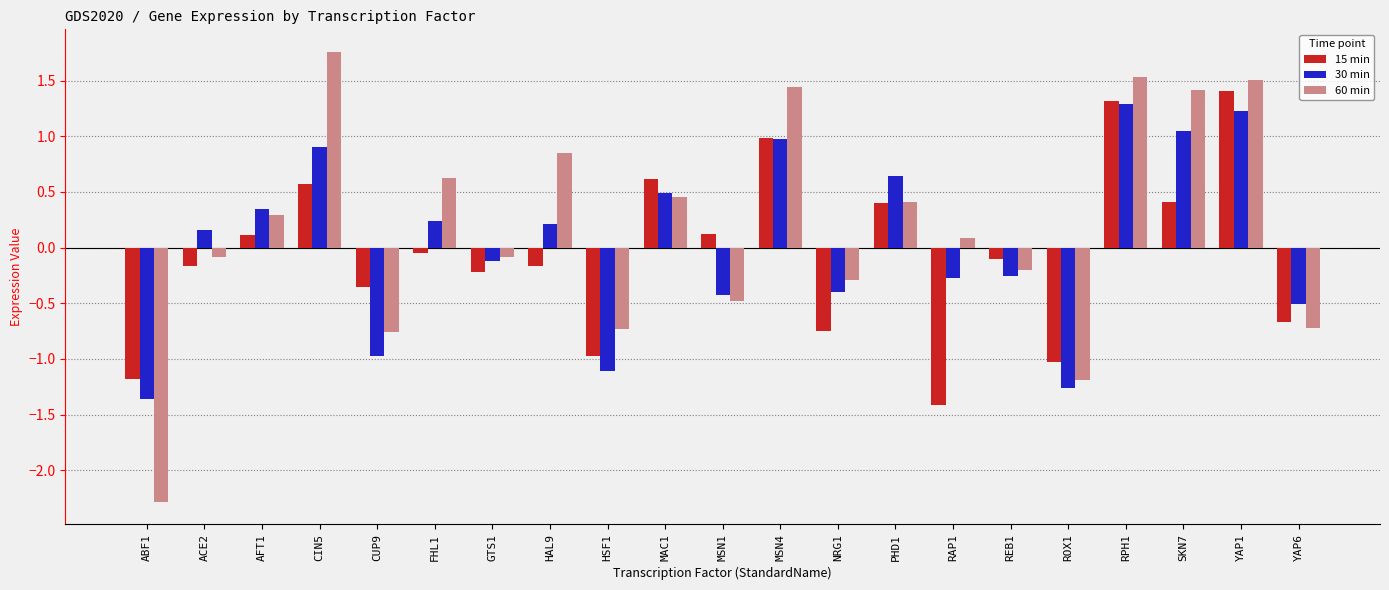

Count the number of data series in this chart.

3